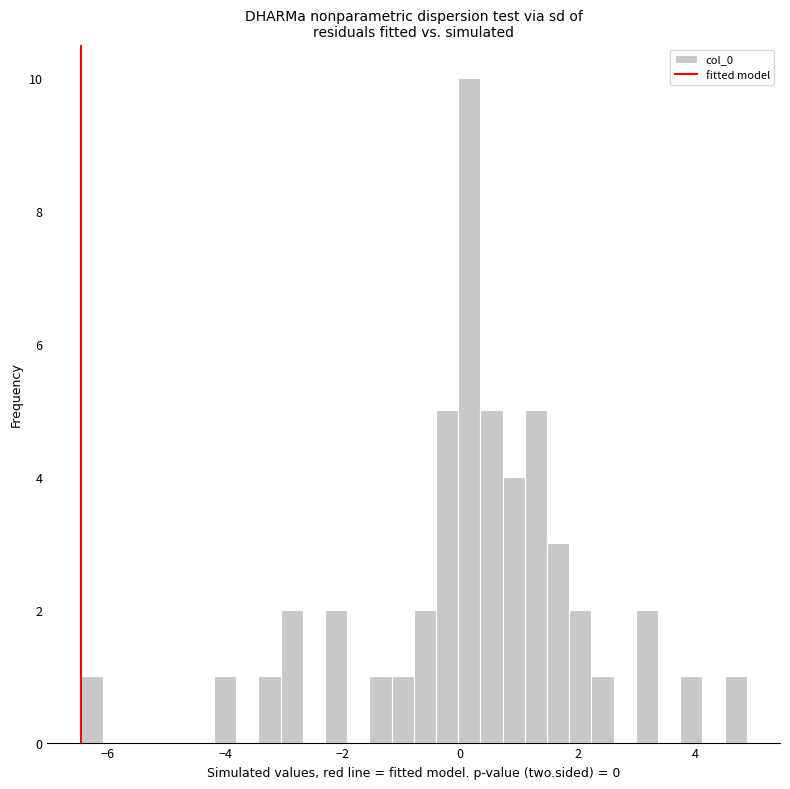

Read against the x-axis, roughly where is the centre of the tallest bar?

0.2